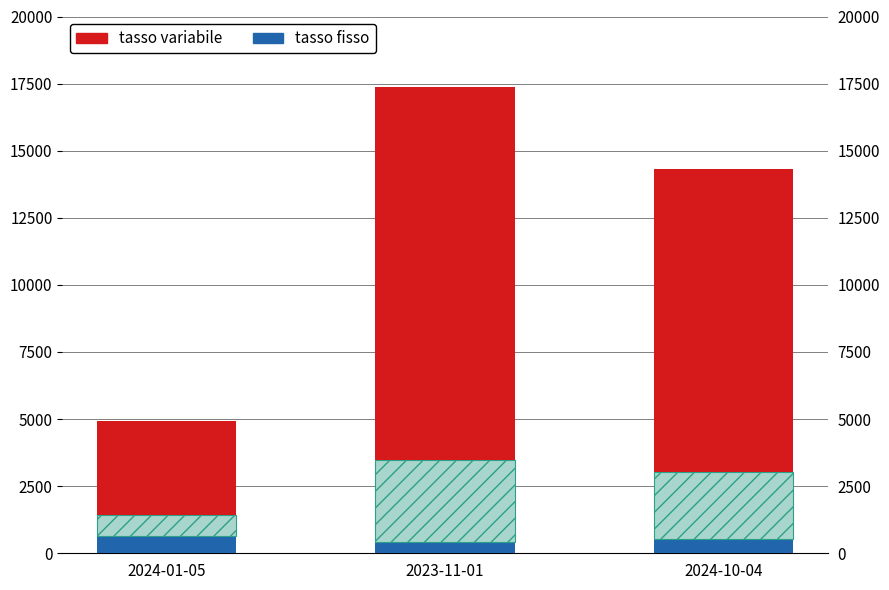

List the series in order of their peak value, highest first.

tasso variabile, tasso fisso